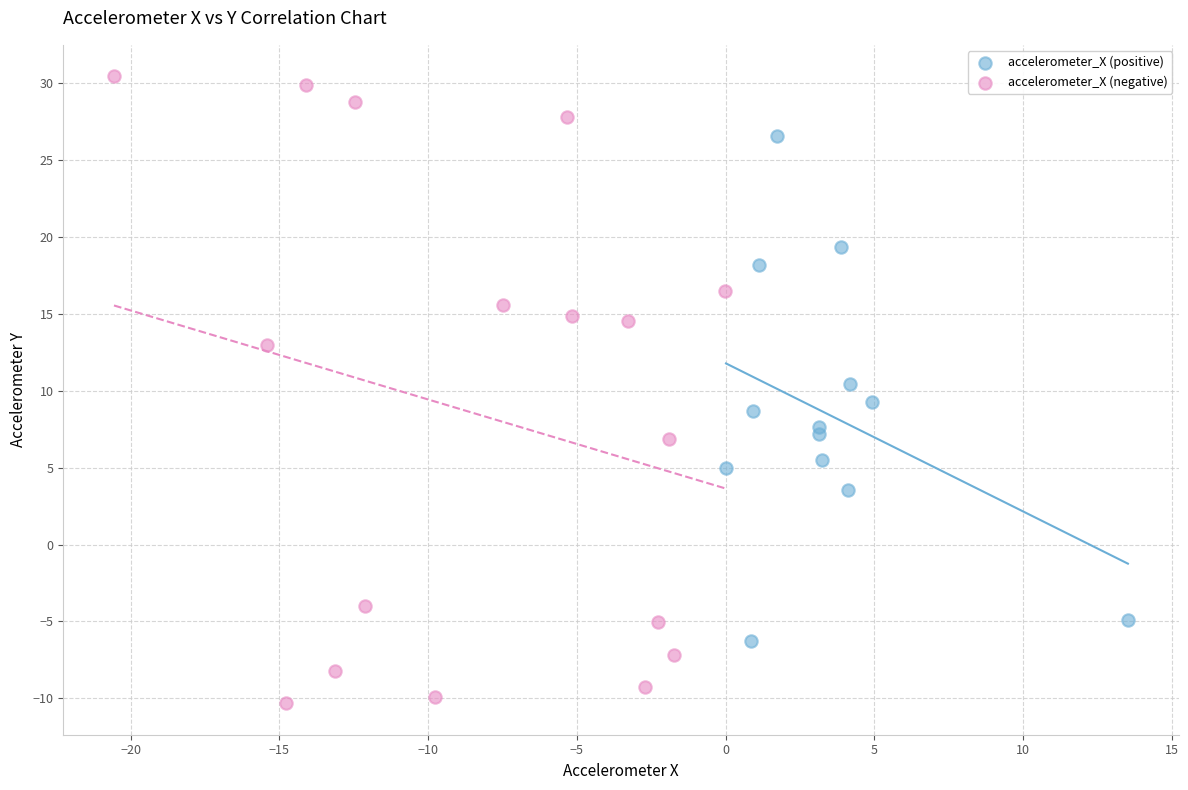

Which series contains the lowest Y value?

accelerometer_X (negative)